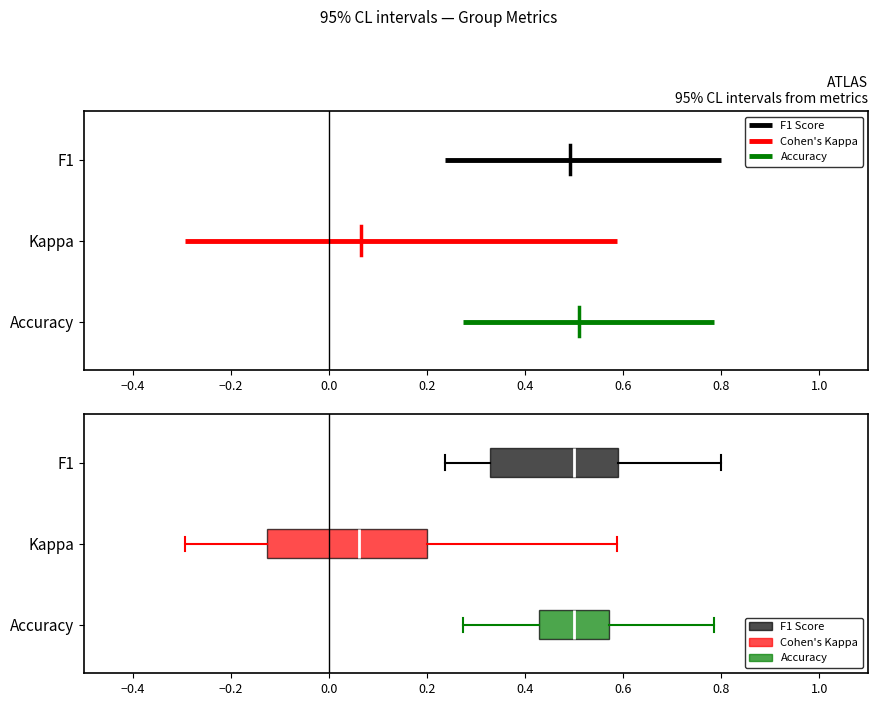

Which box is the widest, from its left edge to its right edge?

Kappa